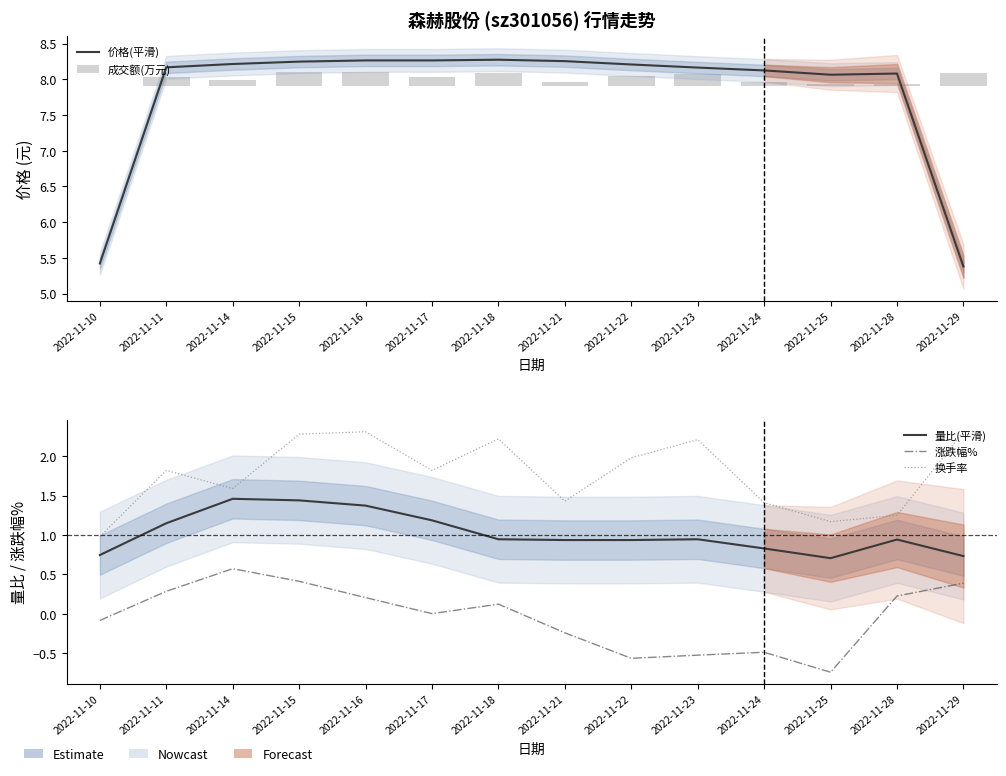

What is the difference between the maximum and second lowest values in the 换手率 series?

1.1